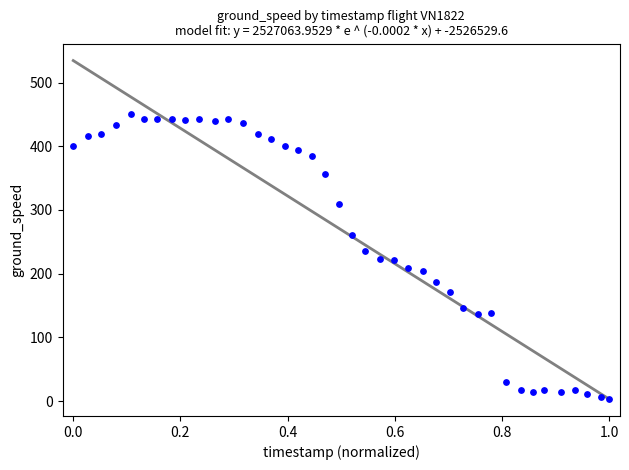

What is the range of Y values (max minus min)?

447